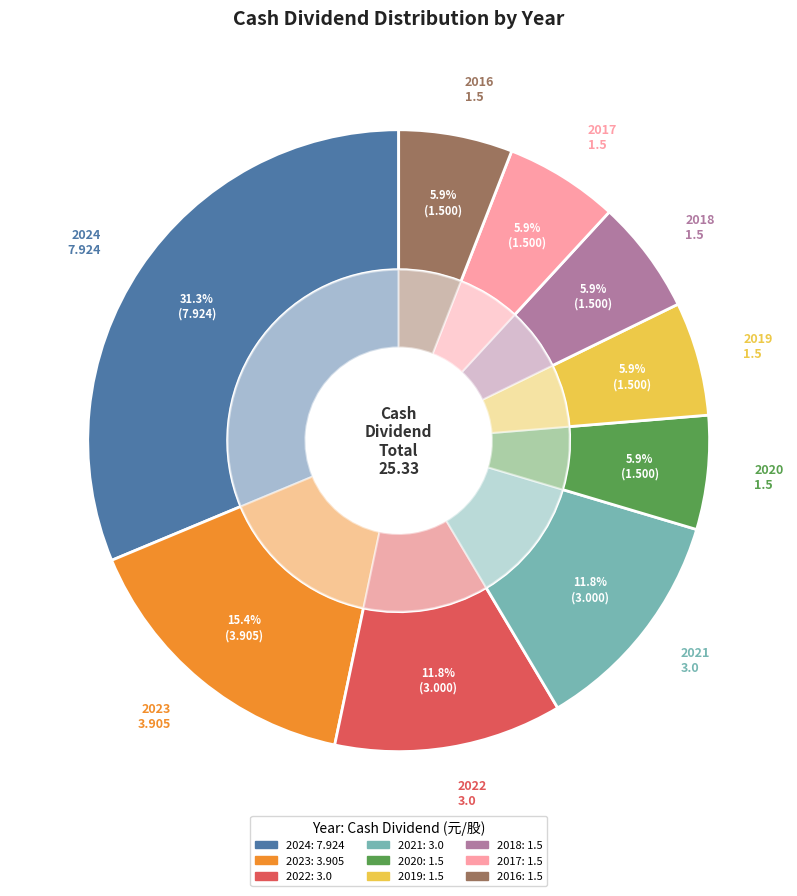

How many slices are in this pie chart?

9